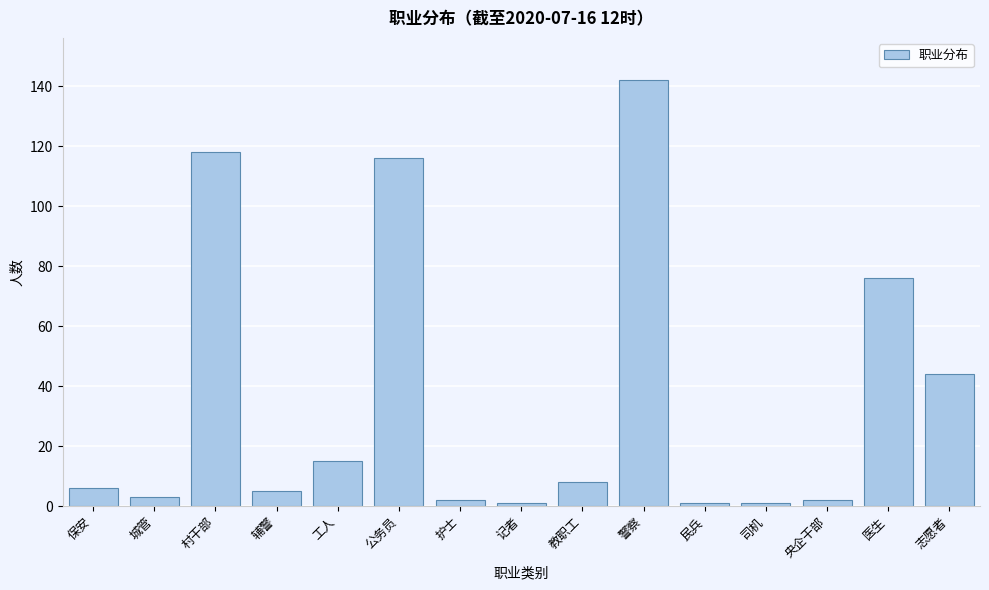

Reading right to left, what are all the values shown in this chart?

志愿者=44	医生=76	央企干部=2	司机=1	民兵=1	警察=142	教职工=8	记者=1	护士=2	公务员=116	工人=15	辅警=5	村干部=118	城管=3	保安=6